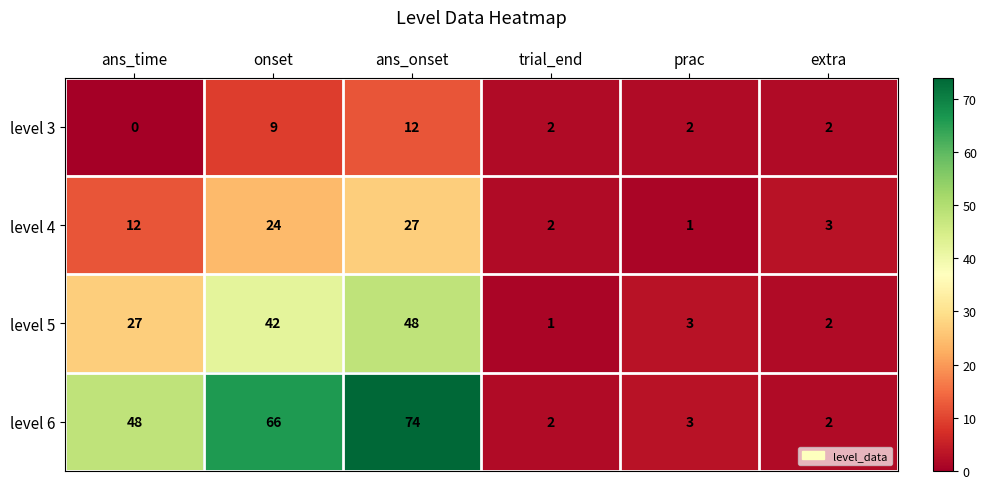

True or false: level 4 has a value of 12 at ans_time.

True